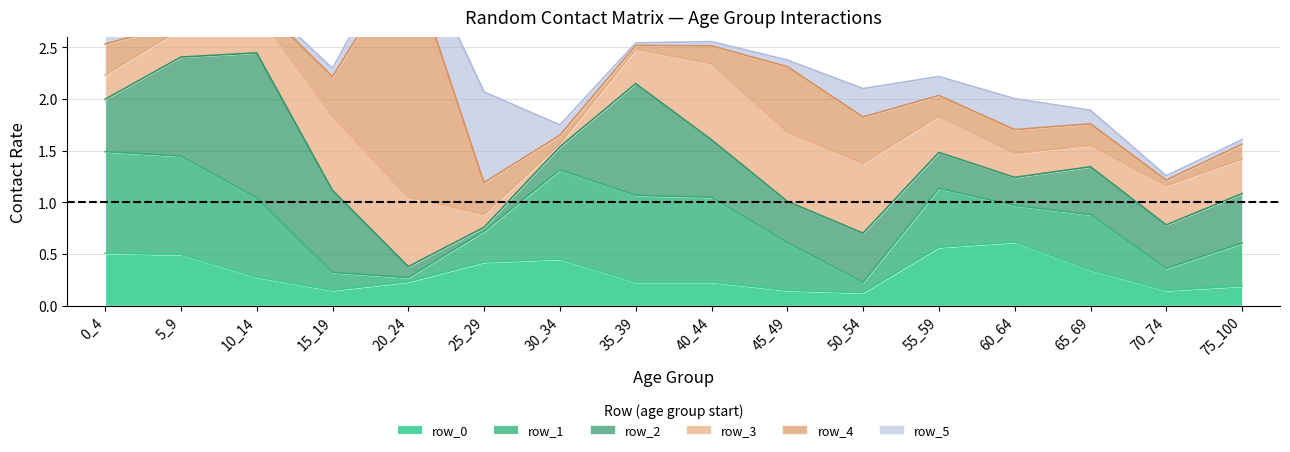

True or false: row_1 has more than 0 points higher than both neighbors.

True